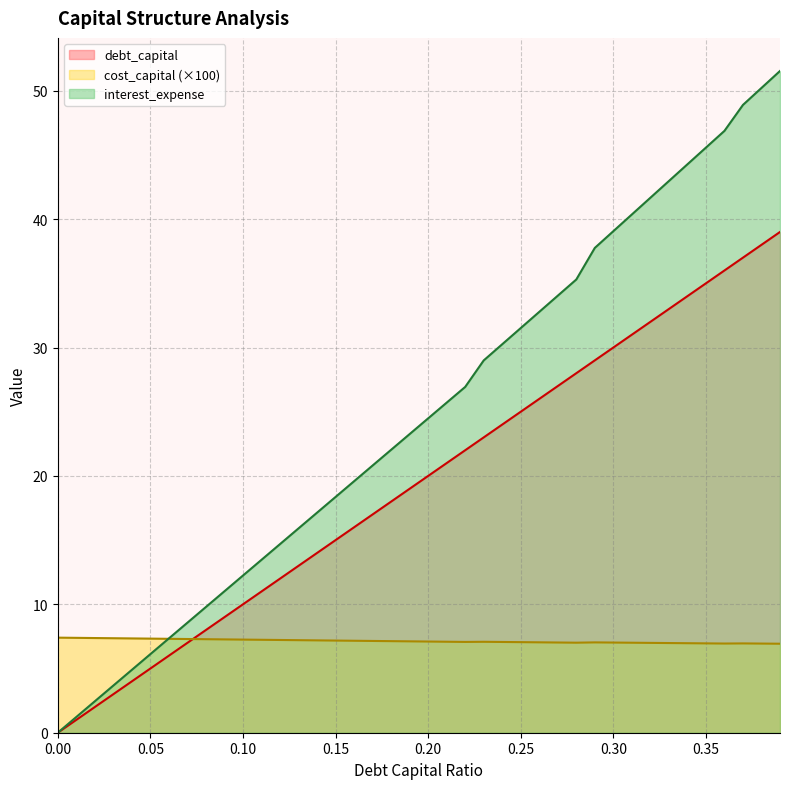

Which series has the largest range (max minus min)?

interest_expense